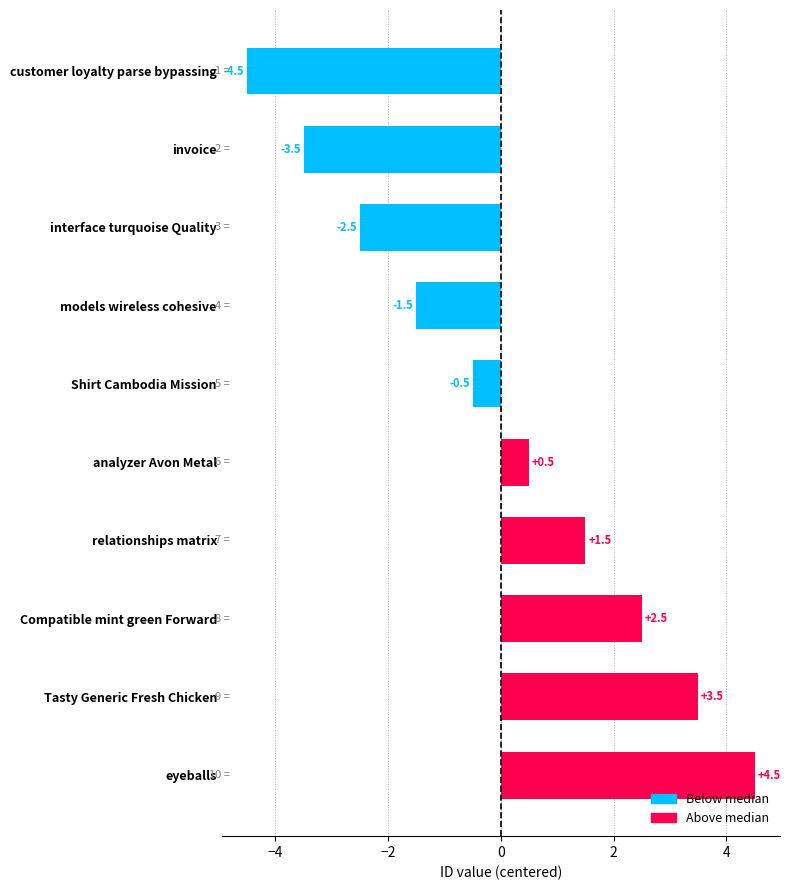

Rank the categories by value from highest to lowest.

eyeballs, Tasty Generic Fresh Chicken, Compatible mint green Forward, relationships matrix, analyzer Avon Metal, Shirt Cambodia Mission, models wireless cohesive, interface turquoise Quality, invoice, customer loyalty parse bypassing